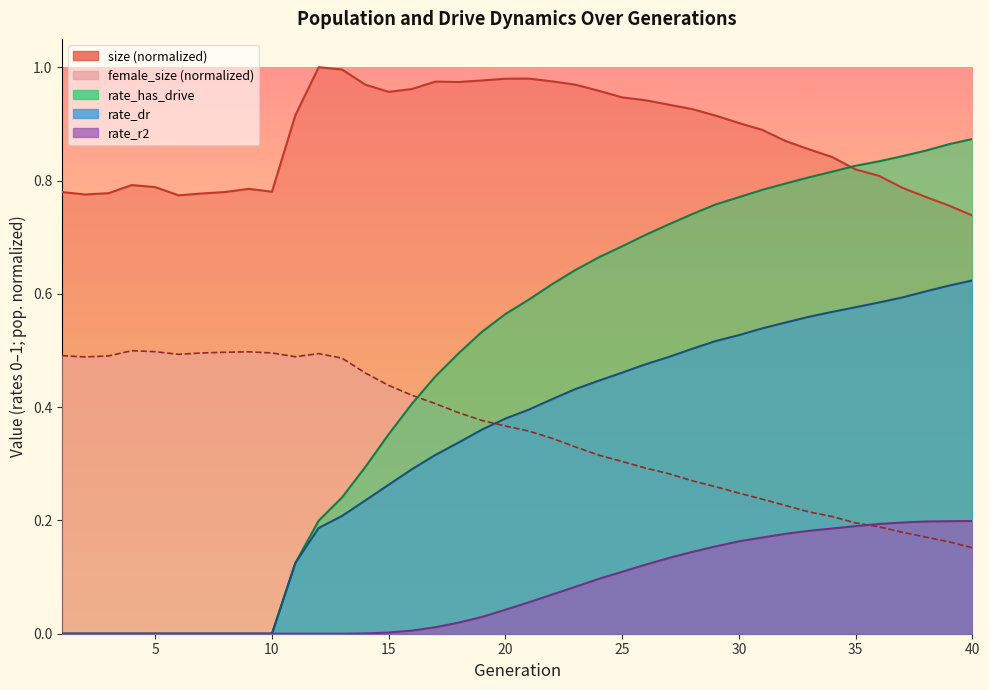

Count the female_size values in the range 0 to 1.

40